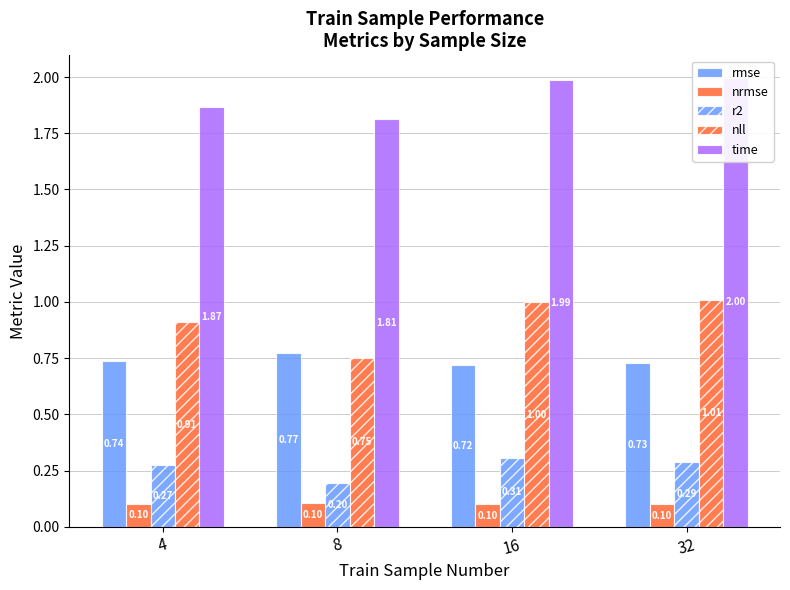

What is the smallest value displayed?

0.1